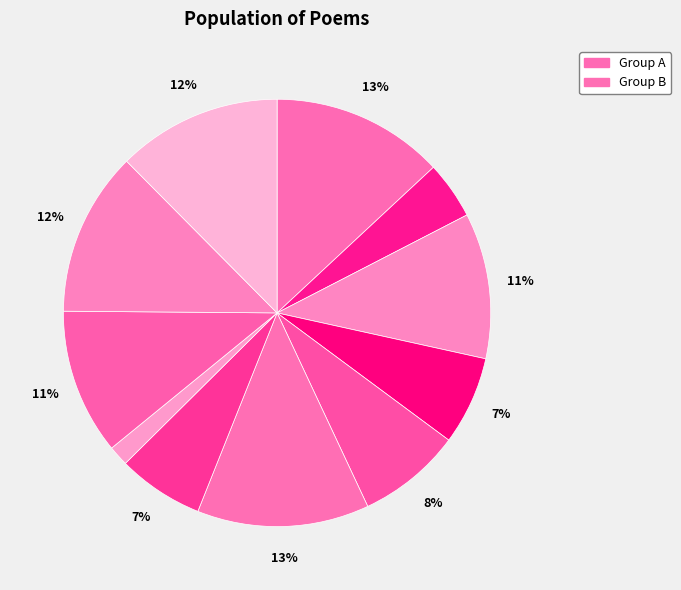

Is there any slice that represents more than half of the pie?

No